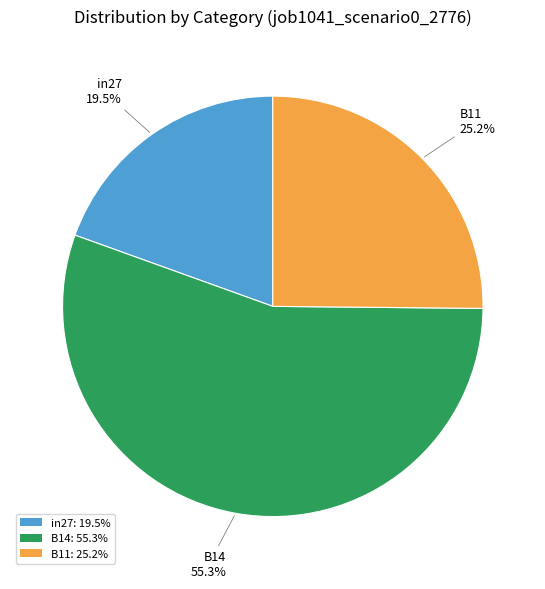

To the nearest percent, what is the difference between the largest and smallest slice percentages?

36%